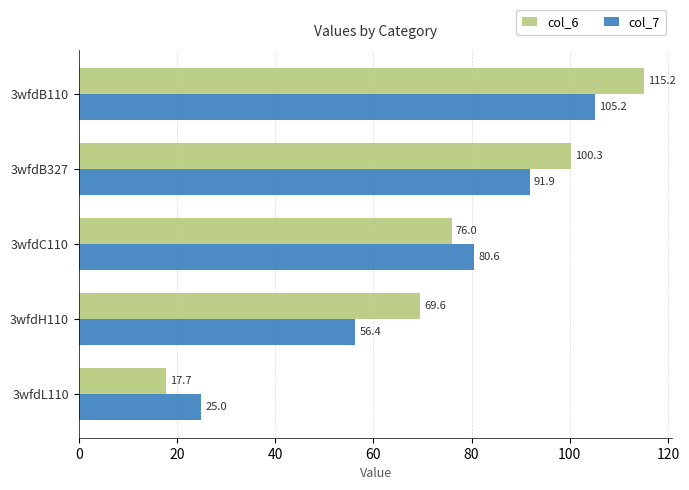

What is the highest value of the col_6 series?

115.2